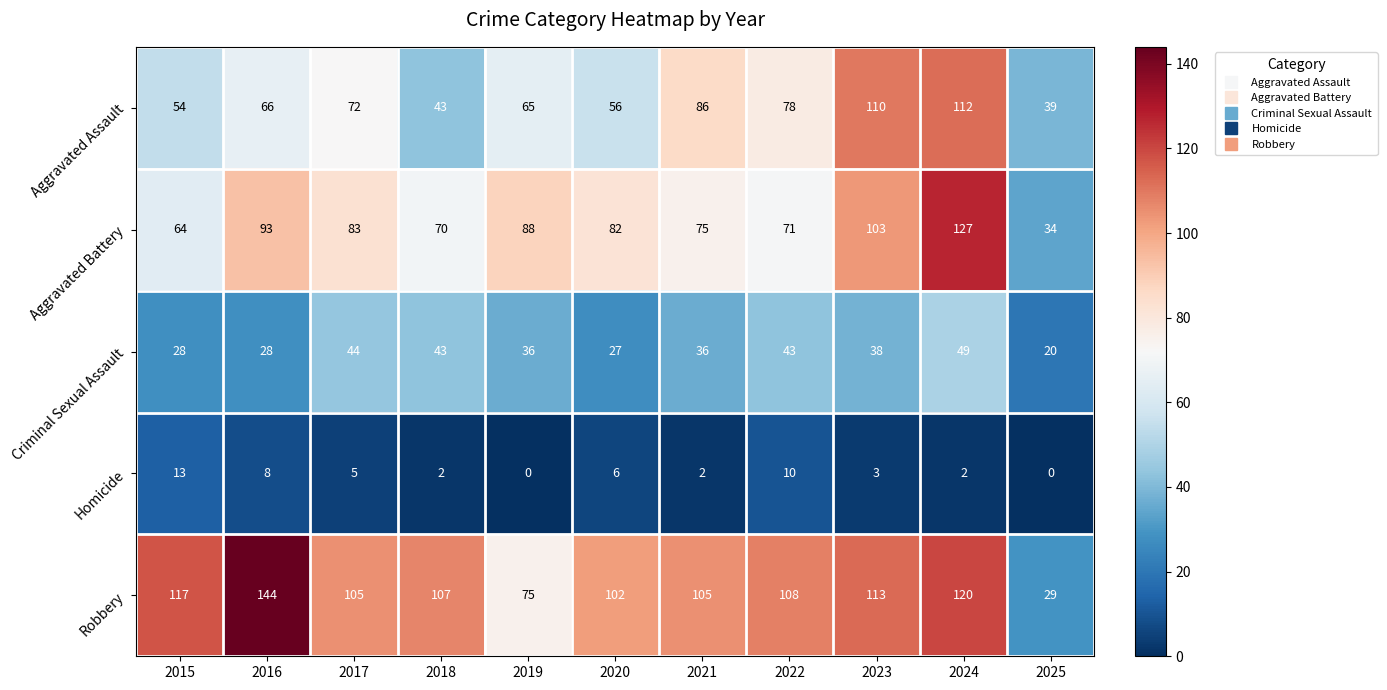

Is it true that Criminal Sexual Assault equals 49 at 2024?

True